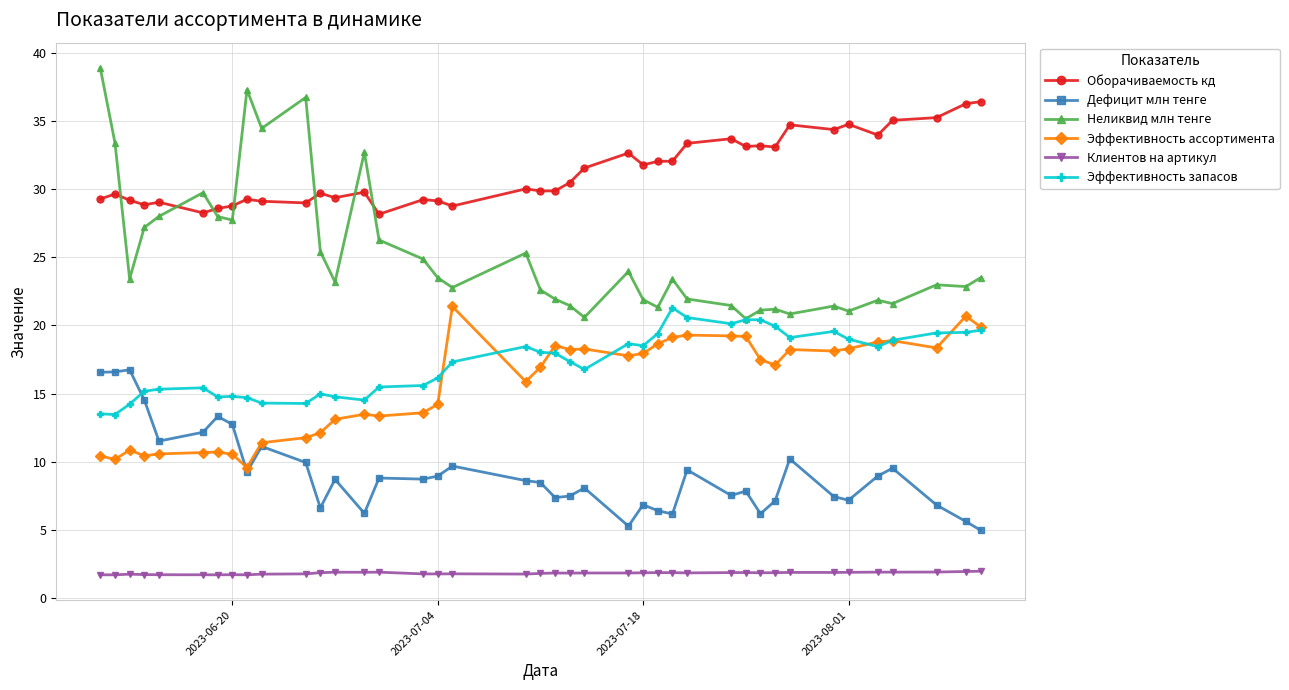

Which series has the largest range (max minus min)?

Неликвид млн тенге